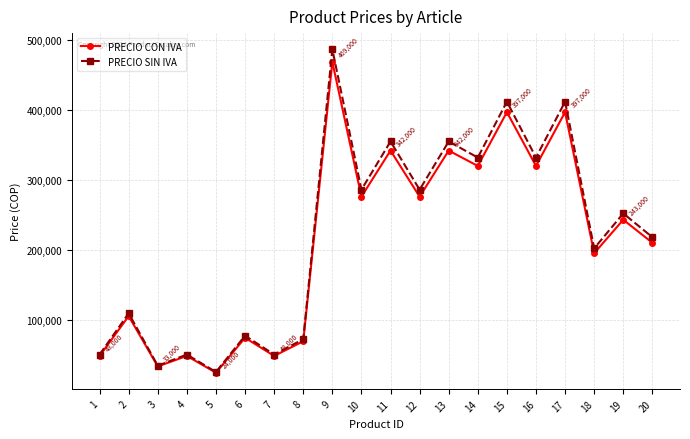

Which series has the largest range (max minus min)?

PRECIO SIN IVA